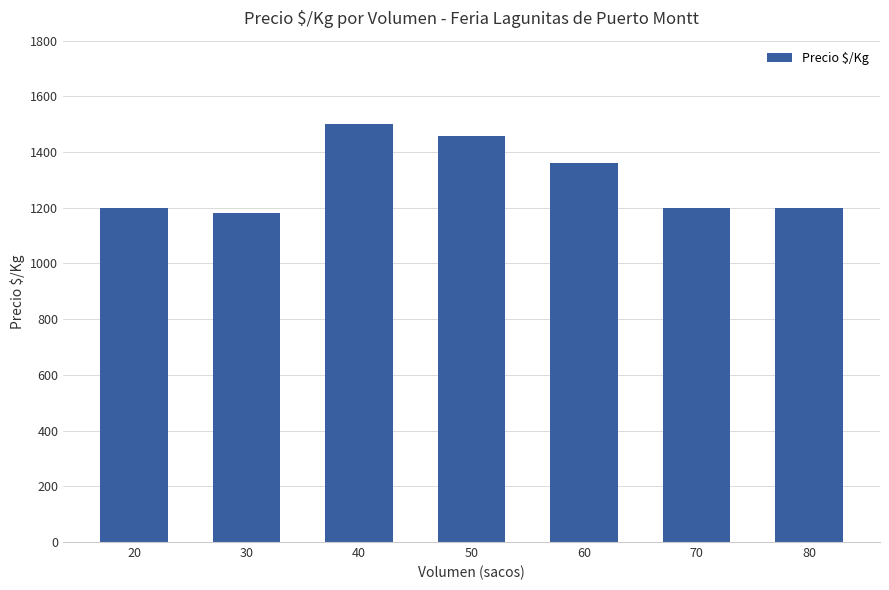

What is the difference between the second highest and second lowest values?

258